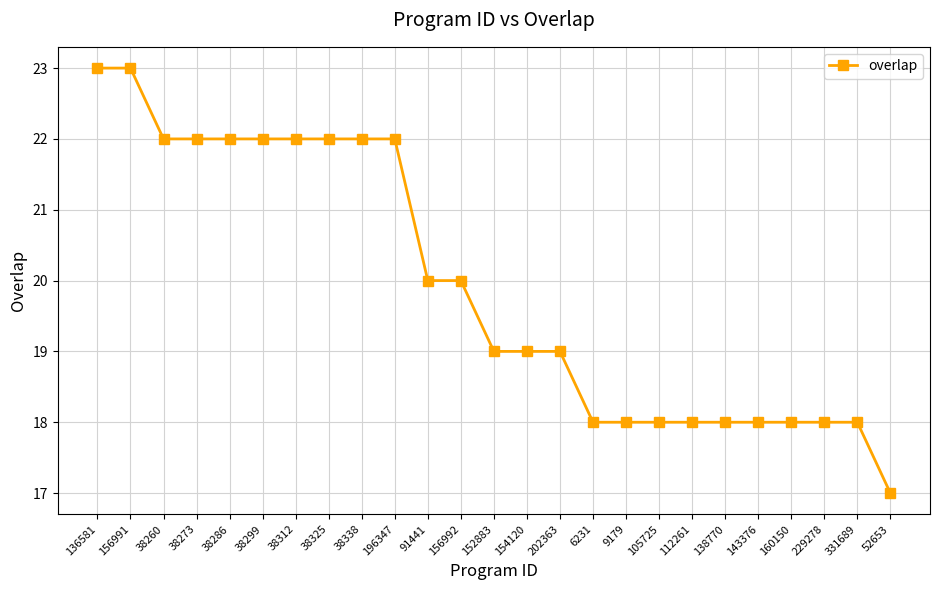

Is it true that the value at 156992 is 12?

False